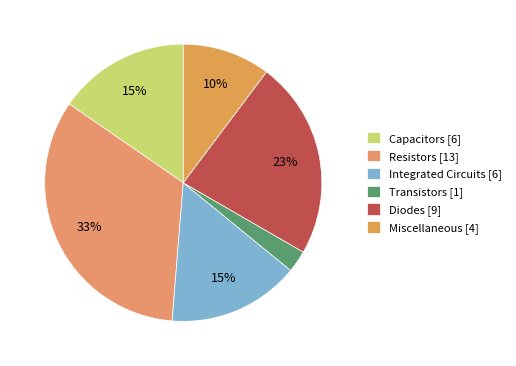

How many segments does this pie chart have?

6